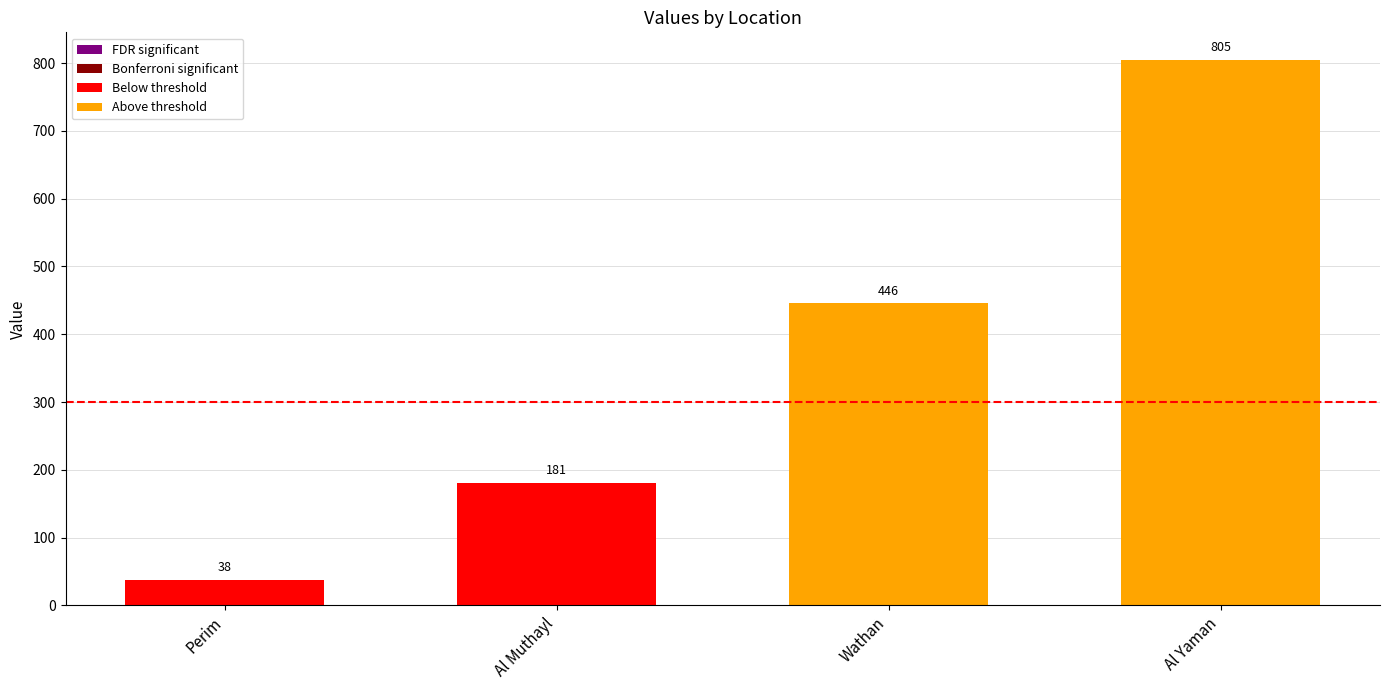

True or false: the data shows 300 at Al Muthayl.

False